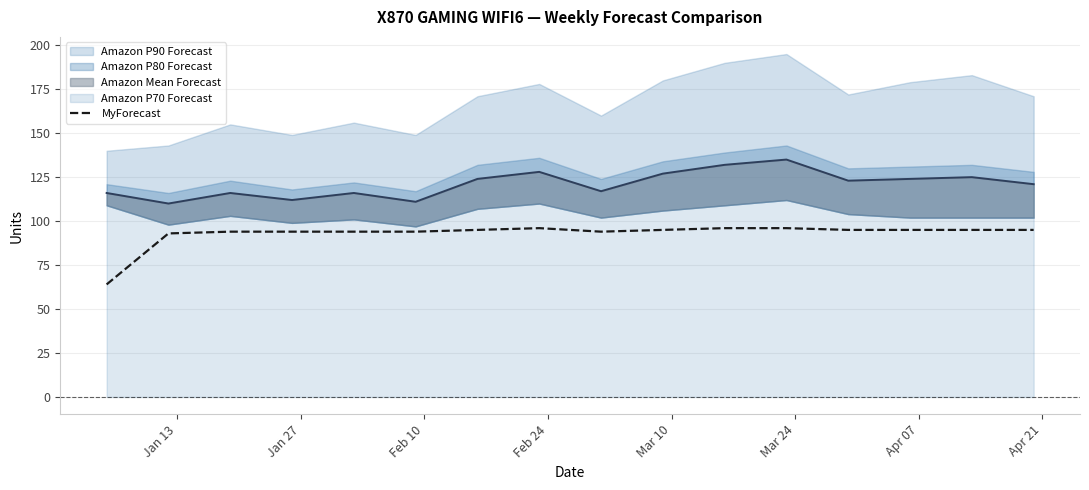

What is the difference between the second highest and second lowest values?

3